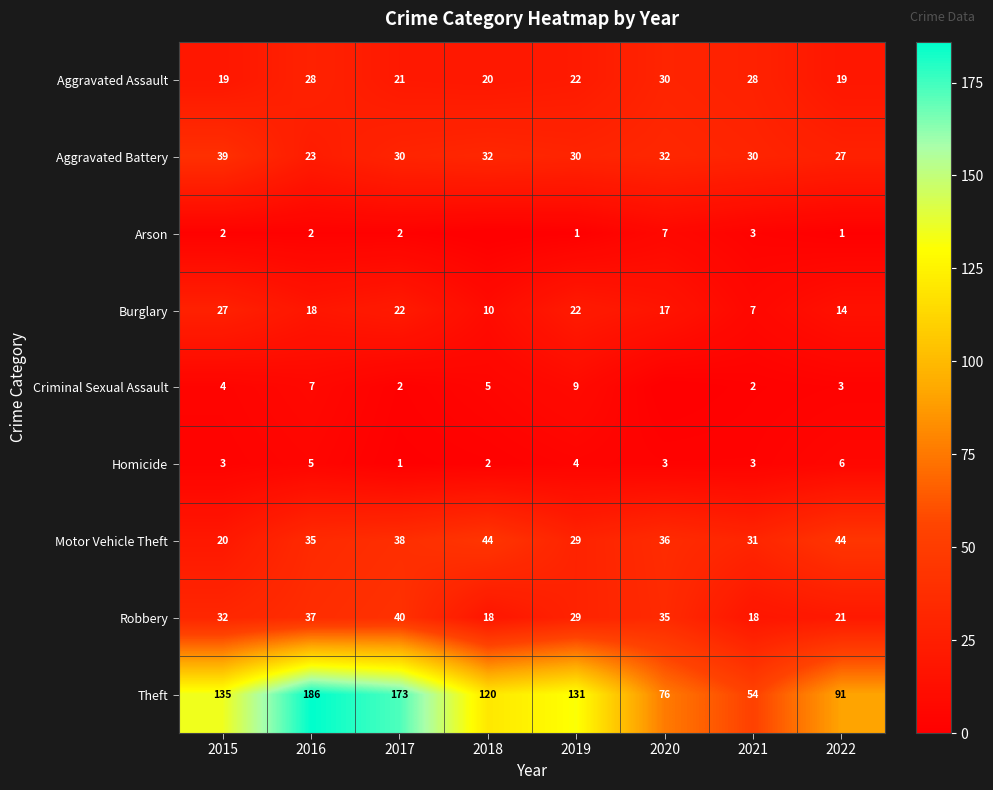

What is the minimum value for Aggravated Battery?

23